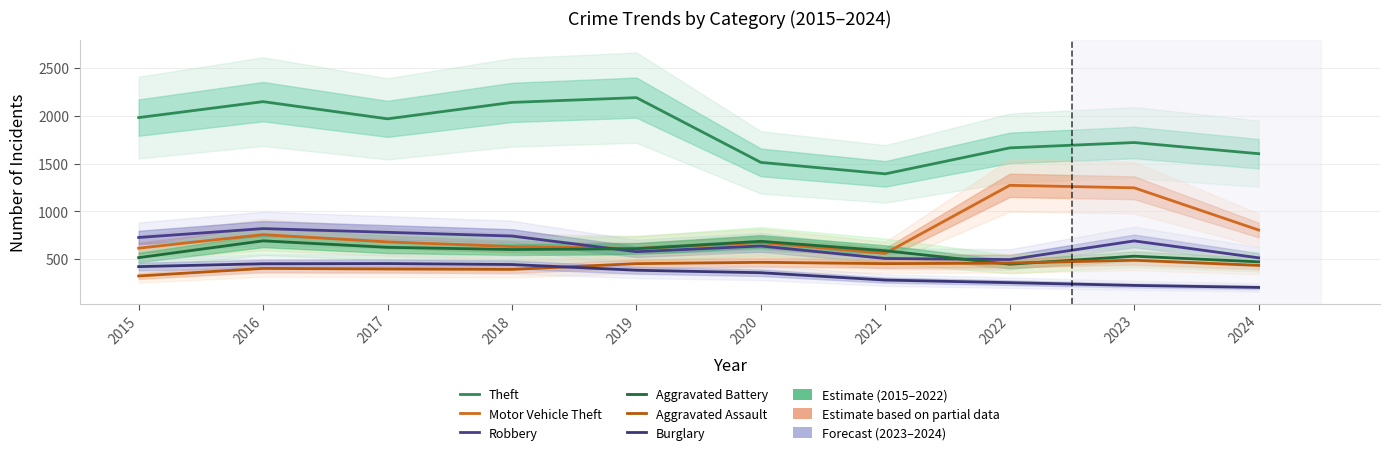

Where is Aggravated Battery nearest to the value 568?

2021